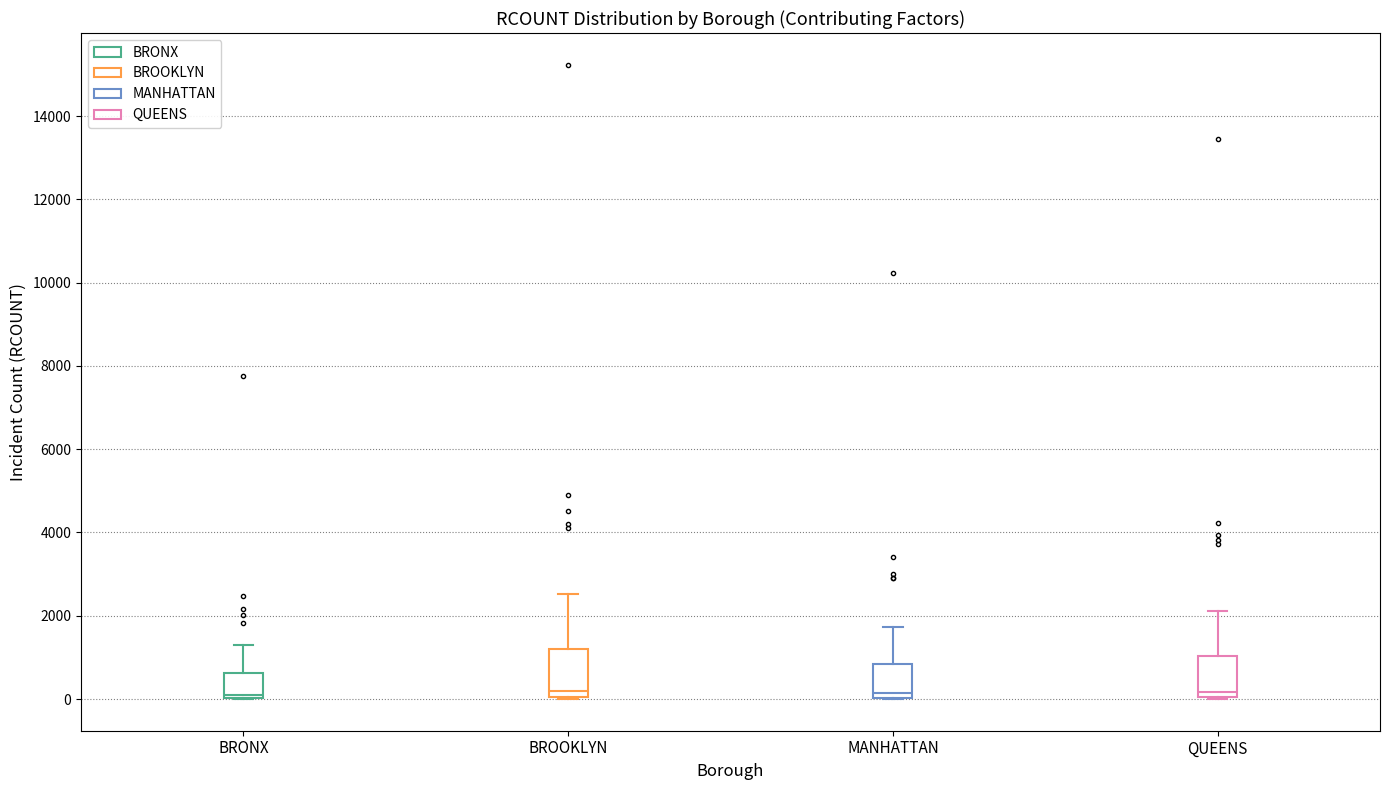

Reading left to right, read every box against the y-axis: the position of its median line, the range the box covers, and the ends of its whiskers. The values are not printed on the chart, so give them approximately, as read against the axis.

BRONX: median 200, box 0 to 600, whiskers 0 to 1400
BROOKLYN: median 200, box 0 to 1200, whiskers 0 to 2600
MANHATTAN: median 200, box 0 to 800, whiskers 0 to 1800
QUEENS: median 200, box 0 to 1000, whiskers 0 to 2200